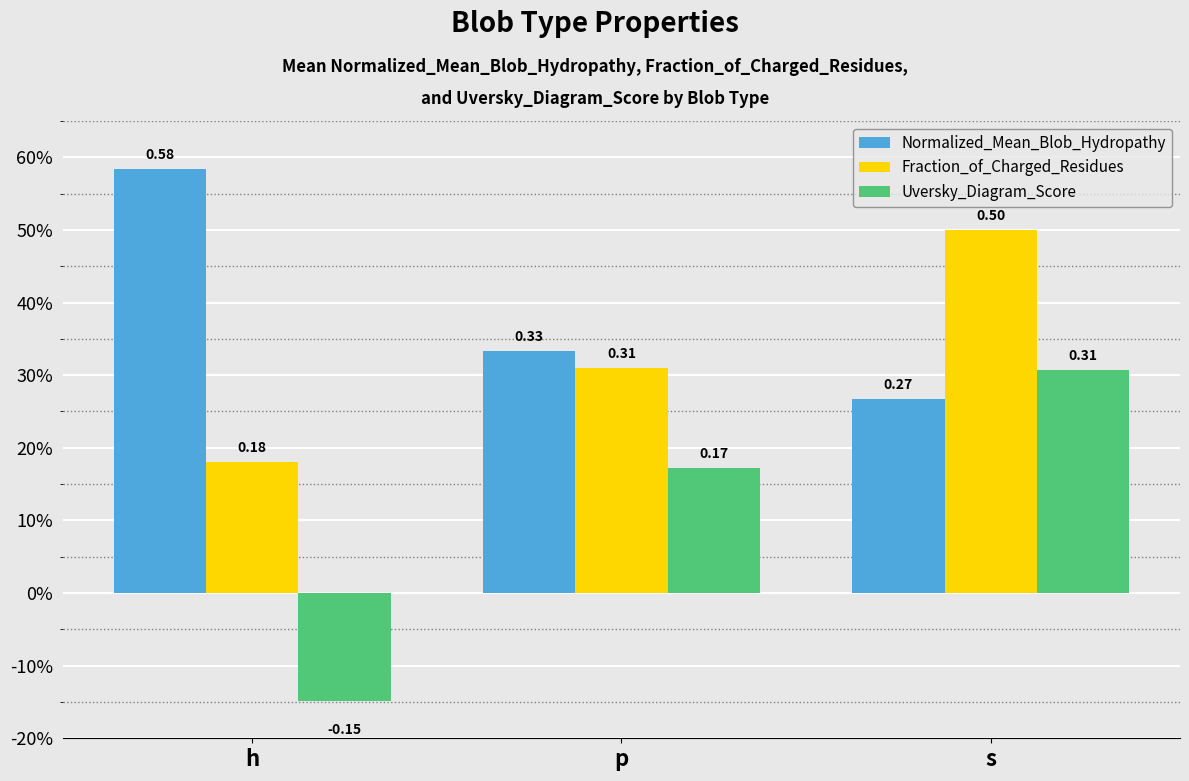

Are the bars horizontal?

No